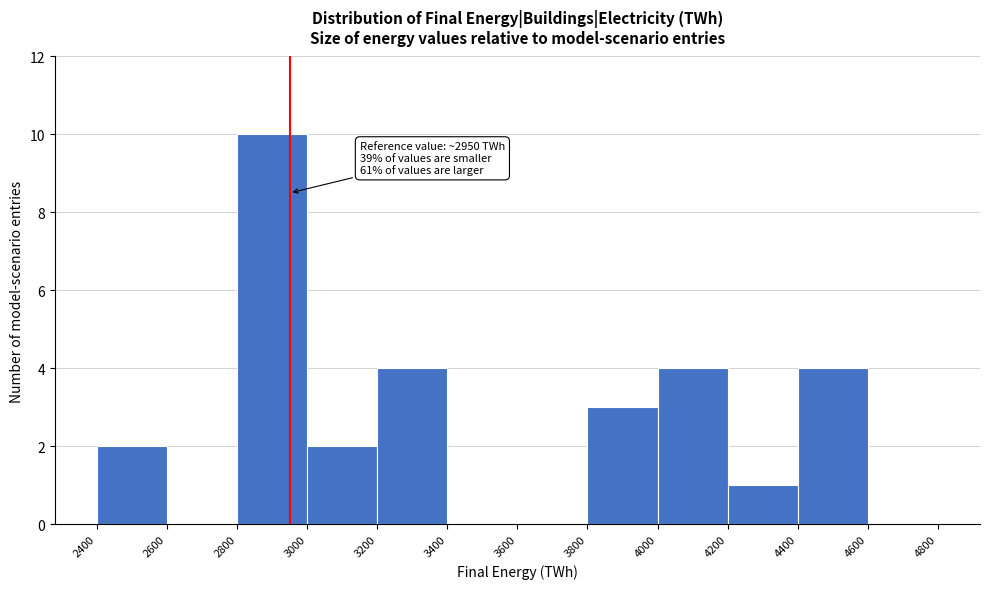

Which range on the x-axis has the tallest bar?

2800 to 3000